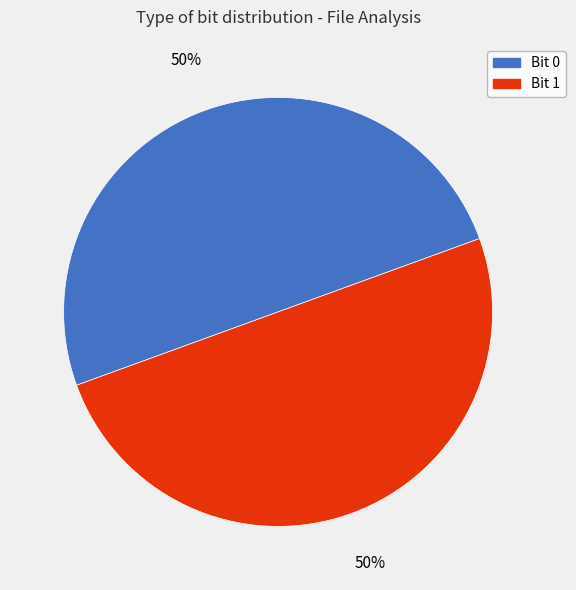

To the nearest percent, what is the combined percentage of Bit 0 and Bit 1?

100%